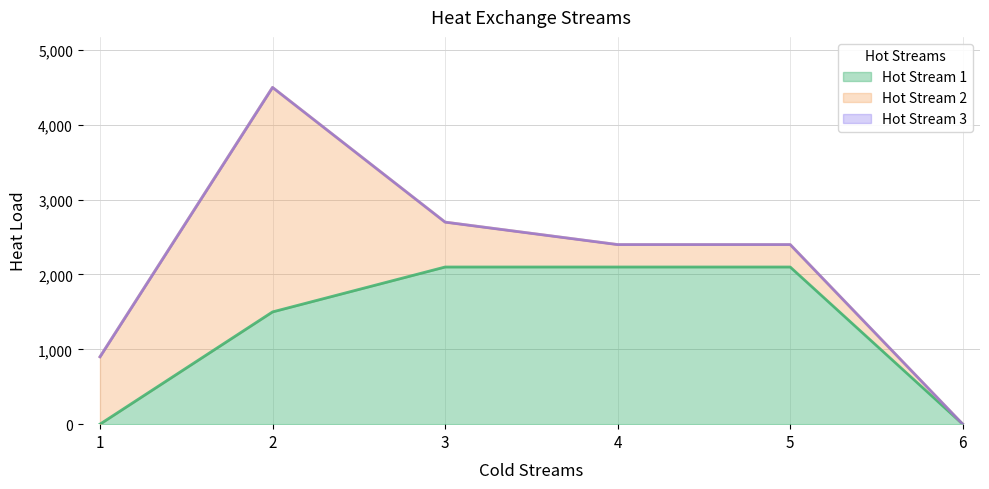

Reading left to right, what are all the values shown in this chart?

Hot Stream 1: 1=0	2=1500	3=2100	4=2100	5=2100	6=0
Hot Stream 2: 1=900	2=3000	3=600	4=300	5=300	6=0
Hot Stream 3: 1=0	2=0	3=0	4=0	5=0	6=0